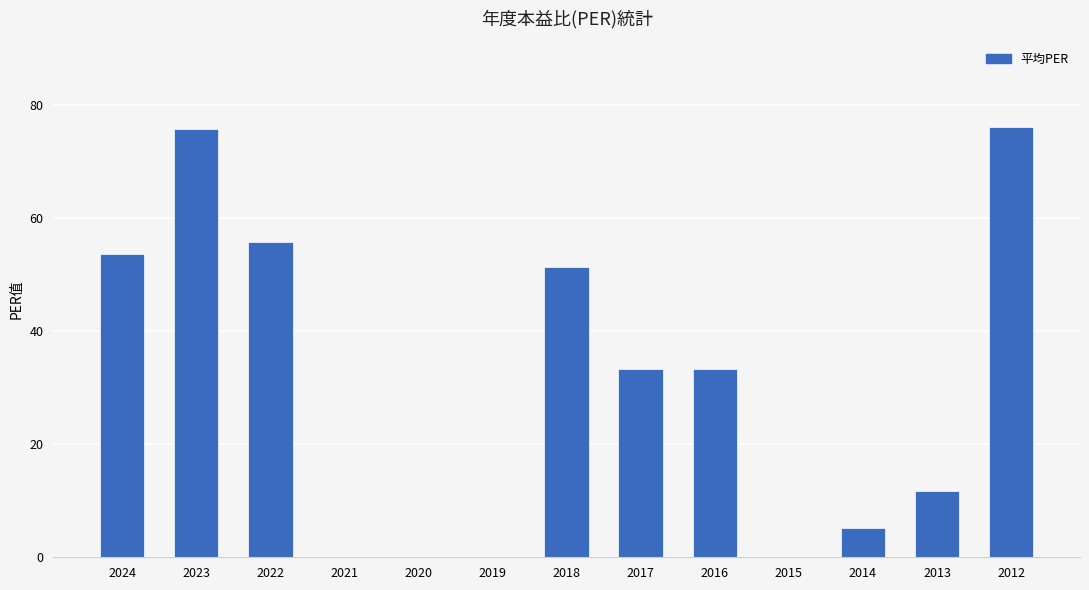

What is the sum of all values?

396.1